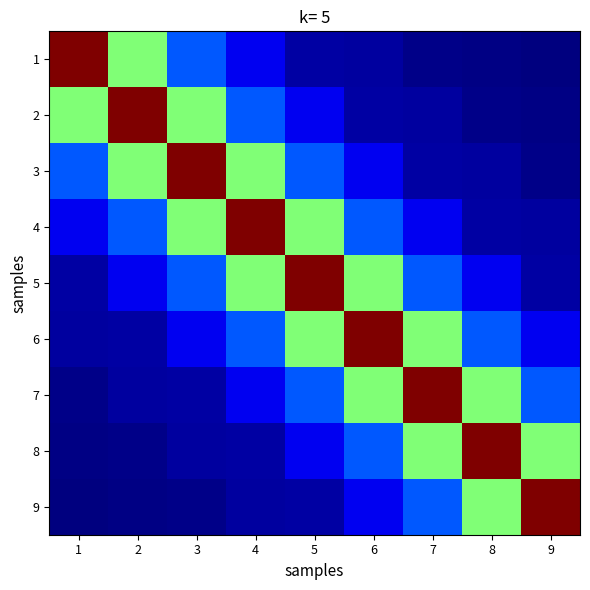

What is the smallest value displayed?

2